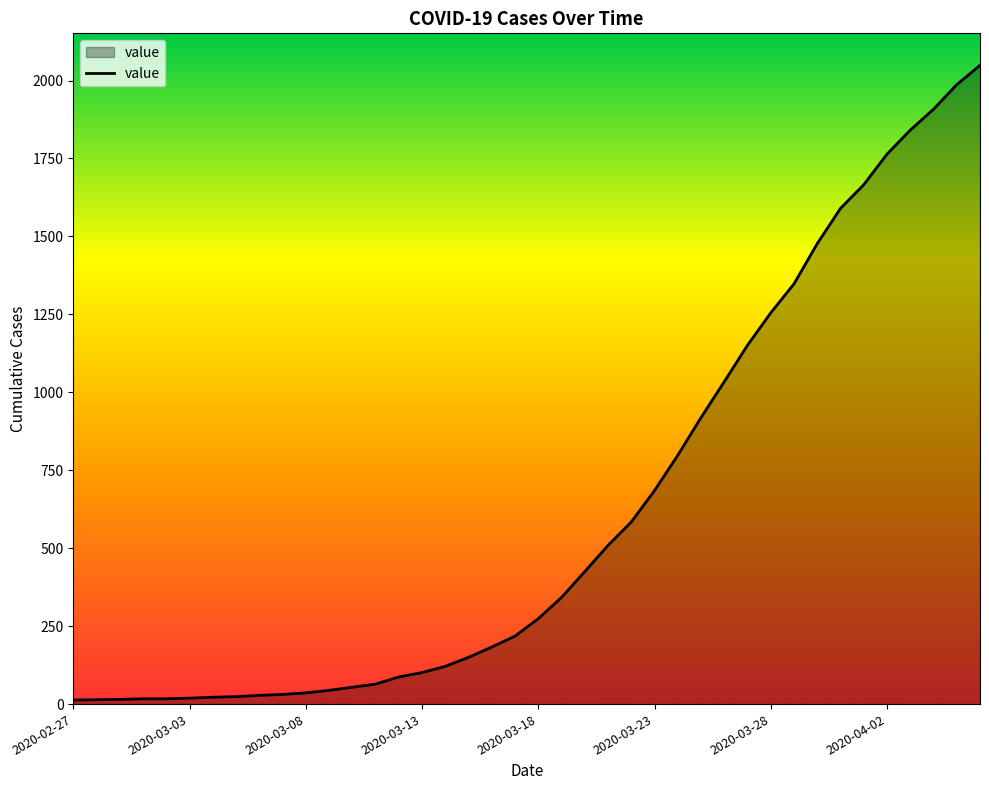

Does the chart have visible grid lines?

No